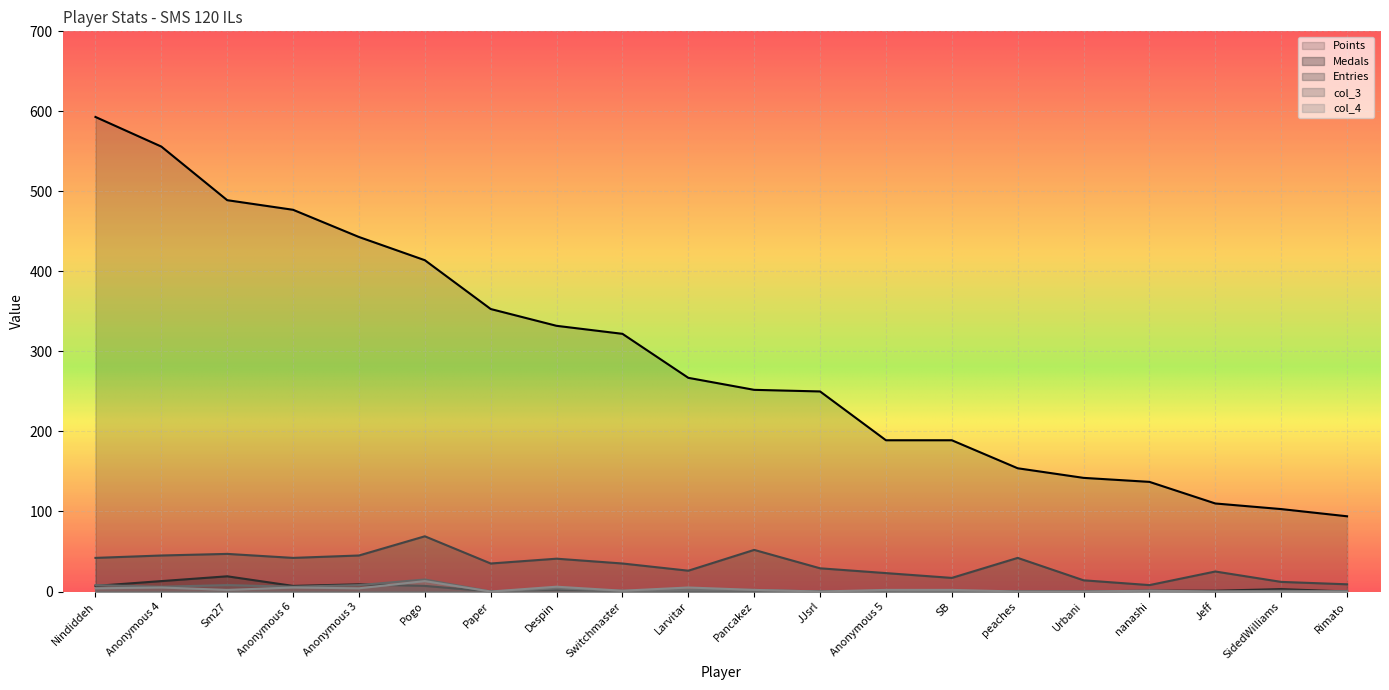

Rank the categories by Medals value from highest to lowest.

Sm27, Anonymous 4, Anonymous 3, Nindiddeh, Anonymous 6, Pogo, SidedWilliams, Despin, nanashi, Jeff, Paper, Switchmaster, Larvitar, Pancakez, JJsrl, Anonymous 5, SB, peaches, Urbani, Rimato